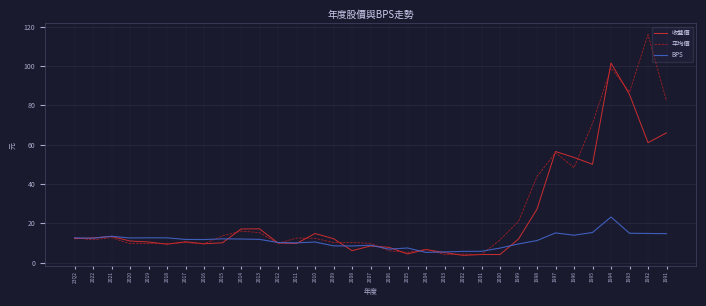

How many distinct data groups are displayed?

3